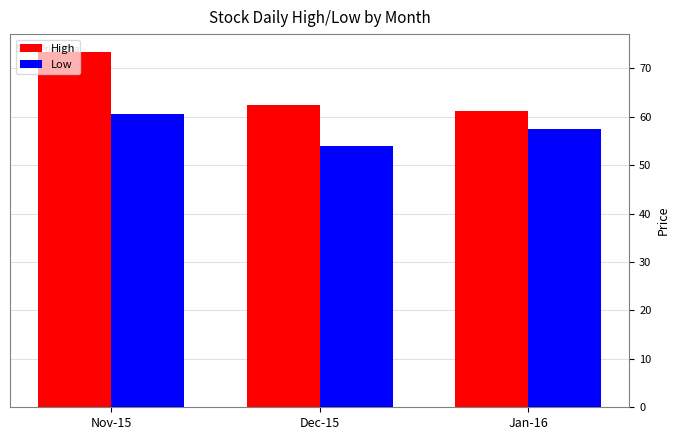

Read the High value at Nov-15.

73.4